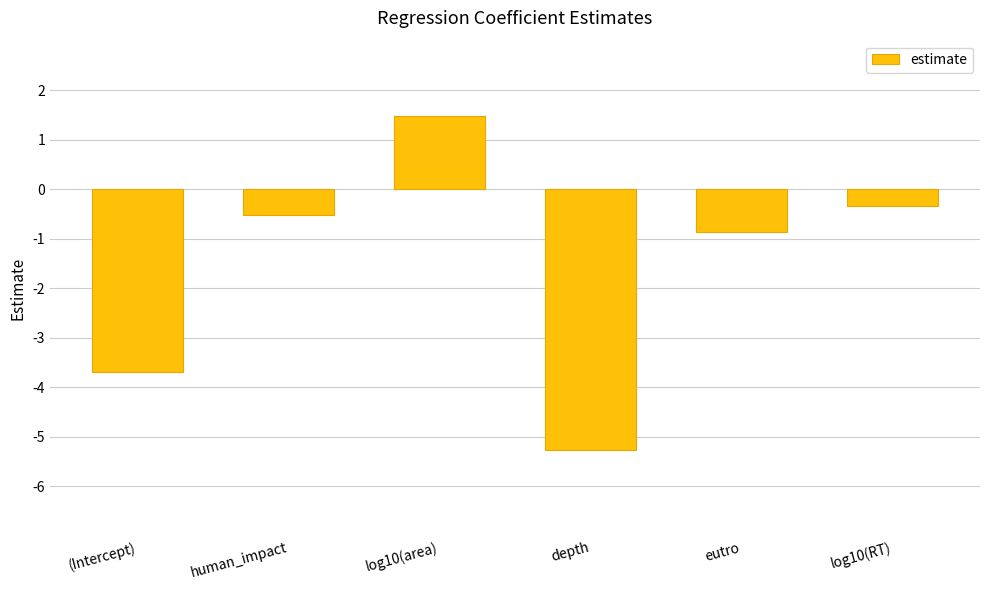

List the labels in order of value, largest first.

log10(area), log10(RT), human_impact, eutro, (Intercept), depth